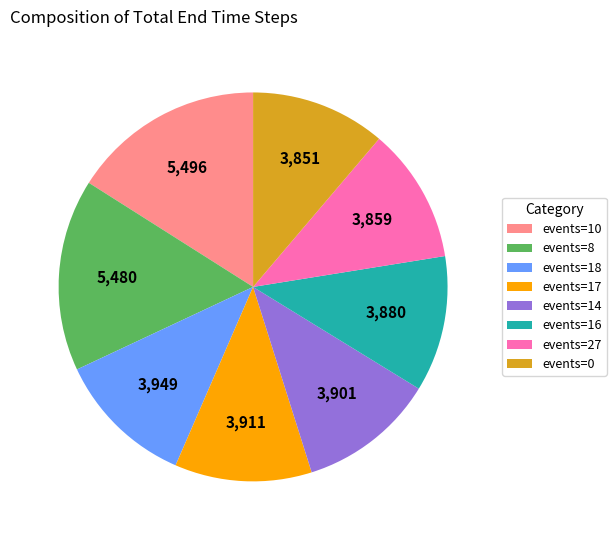

The events=0 slice represents 1% of the pie. True or false?

False